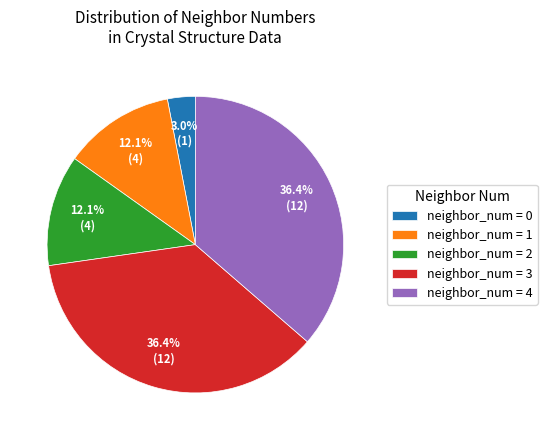

Does any single category account for the majority?

No